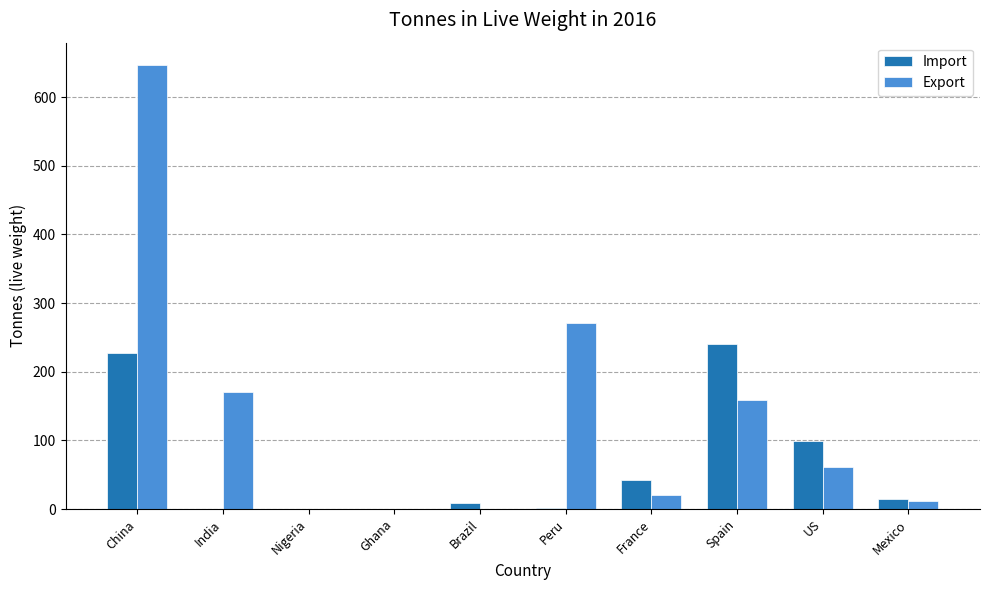

What is the total value across all series at Peru?

271.4